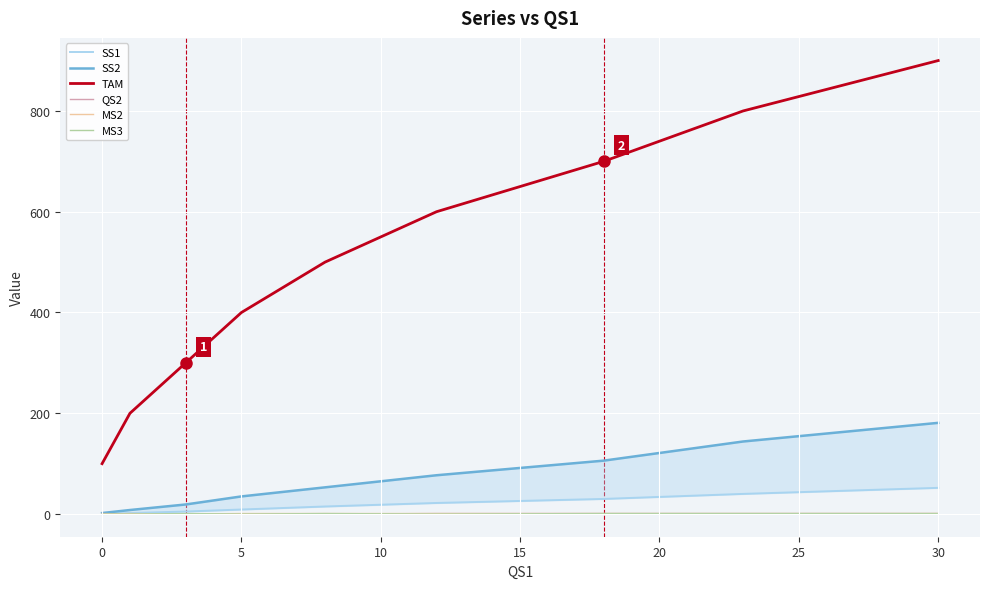

True or false: MS2 and TAM intersect in this chart.

False